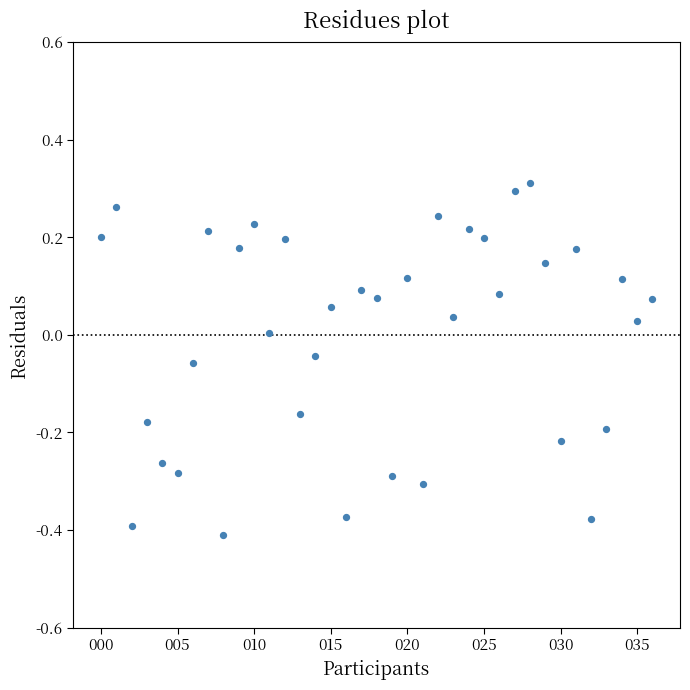

What is the range of Y values (max minus min)?

0.7